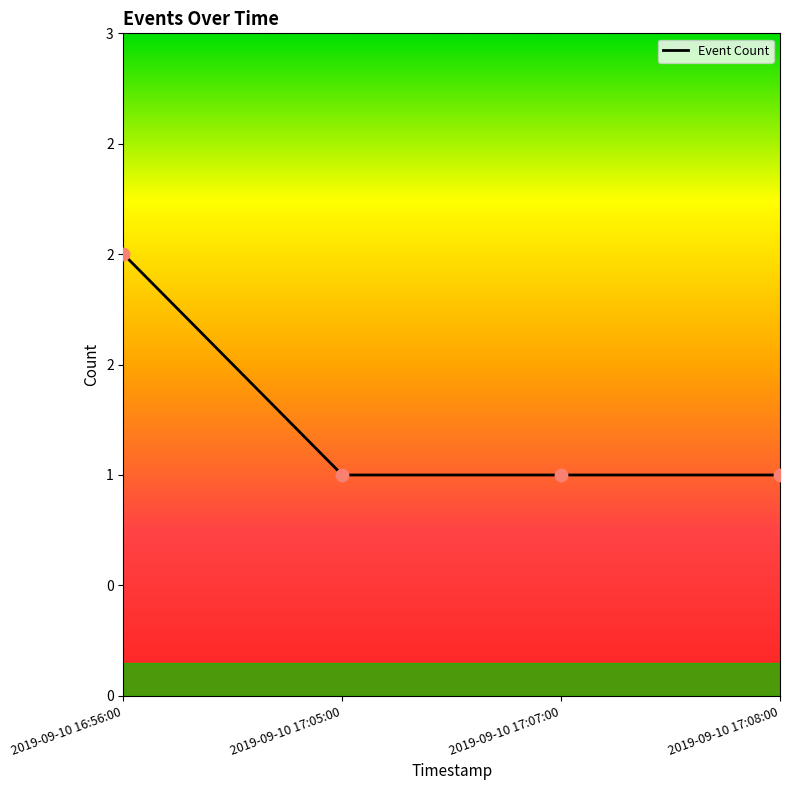

Approximately how many times larger is the value at 2019-09-10 17:05:00 compared to 2019-09-10 17:07:00?

1.0